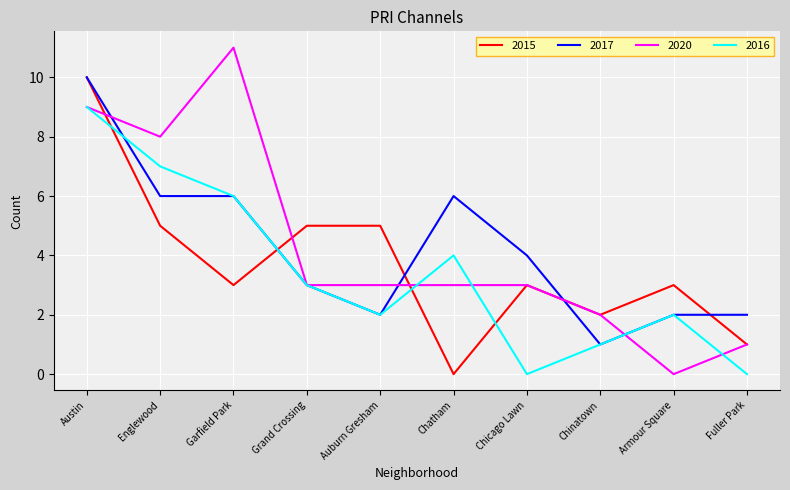

At which label does 2017 reach its minimum?

Chinatown